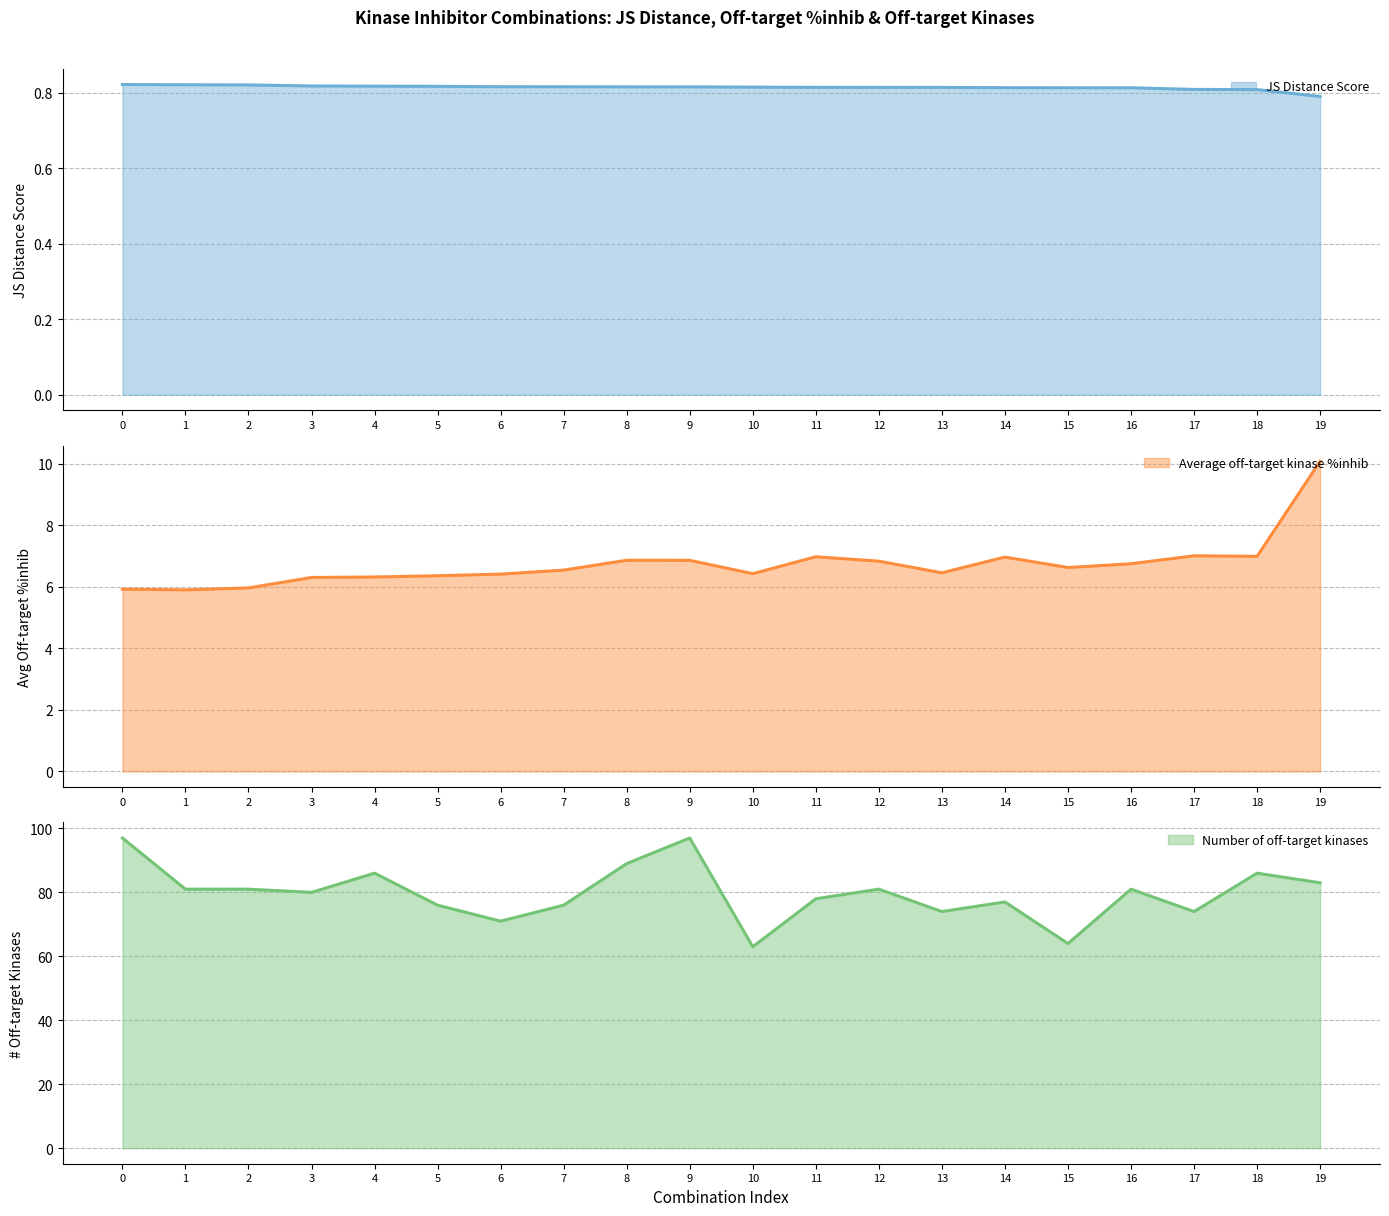

What is the sum of all Number of off-target kinases values?

1595